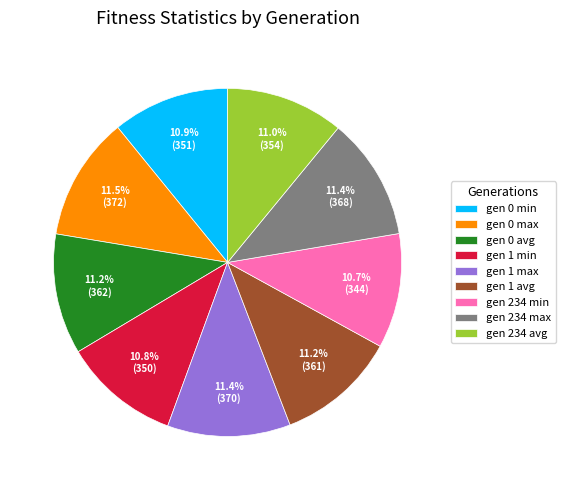

Do gen 1 min and gen 234 avg together represent more than half of the pie?

No